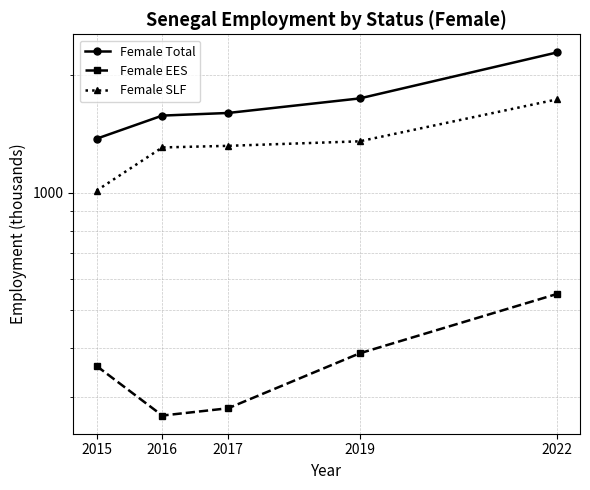

Which series has the widest spread of values?

Female Total